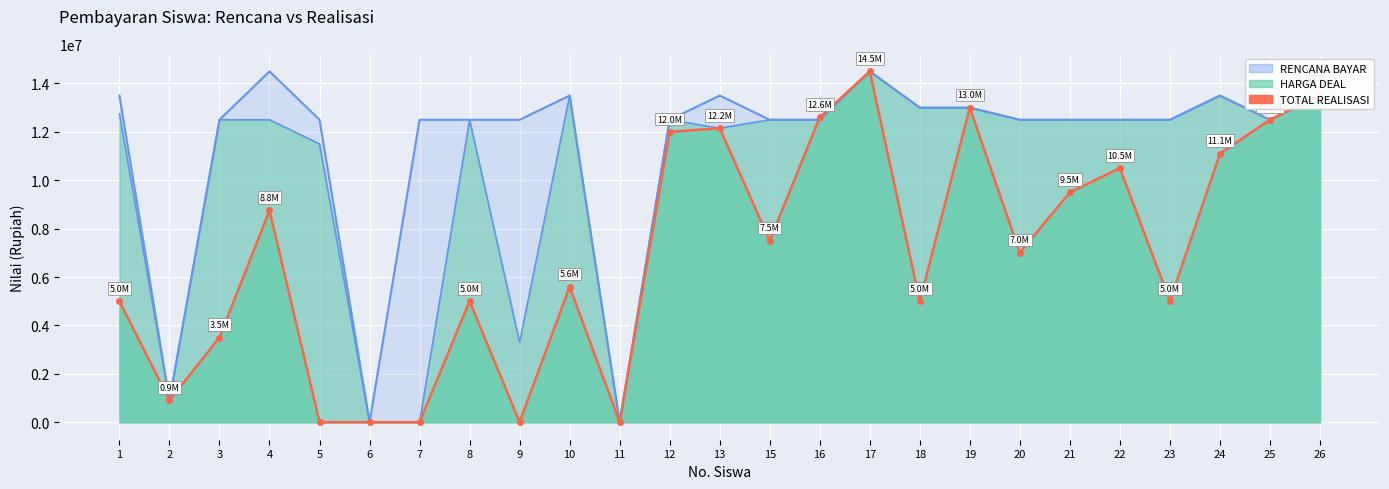

Reading left to right, what are all the values shown in this chart?

HARGA DEAL: 1=12750000	2=900000	3=12500000	4=12500000	5=11500000	6=0	7=0	8=12500000	9=3300000	10=13500000	11=0	12=12500000	13=12150000	15=12500000	16=12500000	17=14500000	18=13000000	19=13000000	20=12500000	21=12500000	22=12500000	23=12500000	24=13500000	25=12500000	26=13500000
RENCANA BAYAR: 1=13500000	2=900000	3=12500000	4=14500000	5=12500000	6=0	7=12500000	8=12500000	9=12500000	10=13500000	11=0	12=12500000	13=13500000	15=12500000	16=12500000	17=14500000	18=13000000	19=13000000	20=12500000	21=12500000	22=12500000	23=12500000	24=13500000	25=12500000	26=13500000
TOTAL REALISASI: 1=5000000	2=900000	3=3500000	4=8750000	5=0	6=0	7=0	8=5000000	9=0	10=5600000	11=0	12=12000000	13=12150000	15=7500000	16=12600000	17=14500000	18=5000000	19=13000000	20=7000000	21=9500000	22=10500000	23=5000000	24=11100000	25=12500000	26=13500000